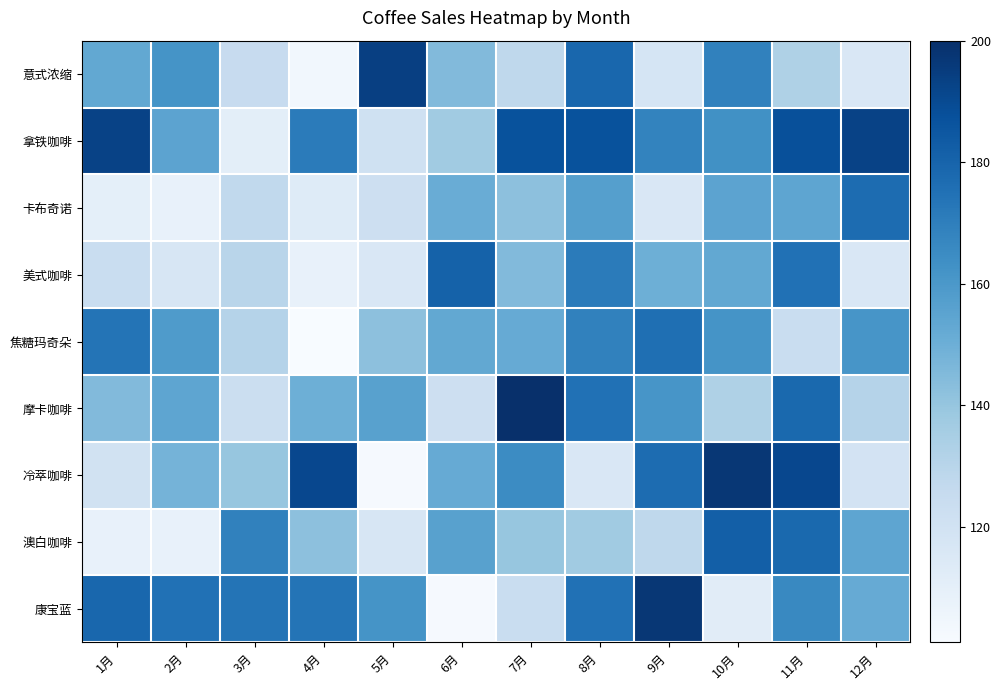

Which label corresponds to the smallest value in the chart?

4月